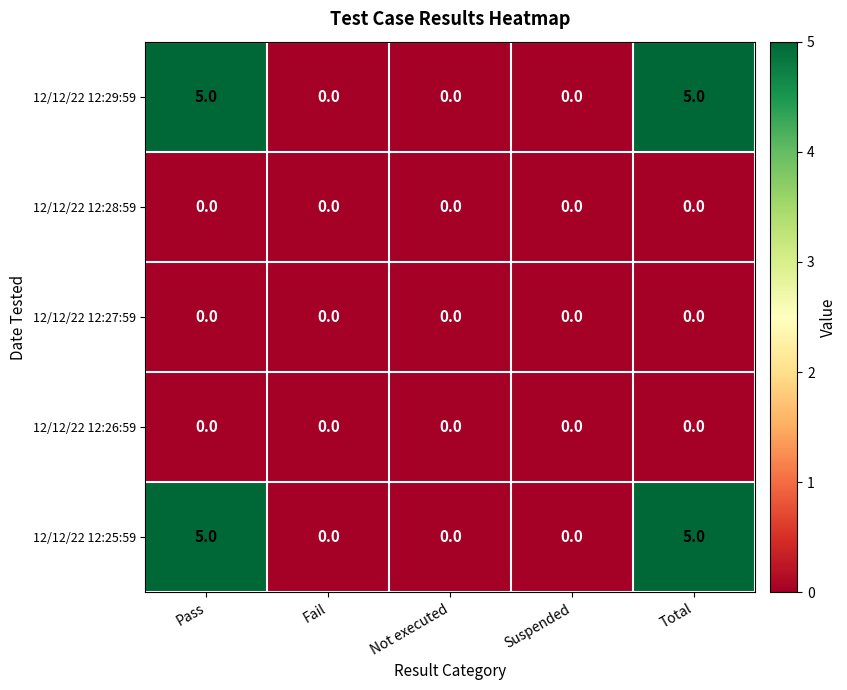

What is the difference between the highest and lowest values at Total?

5